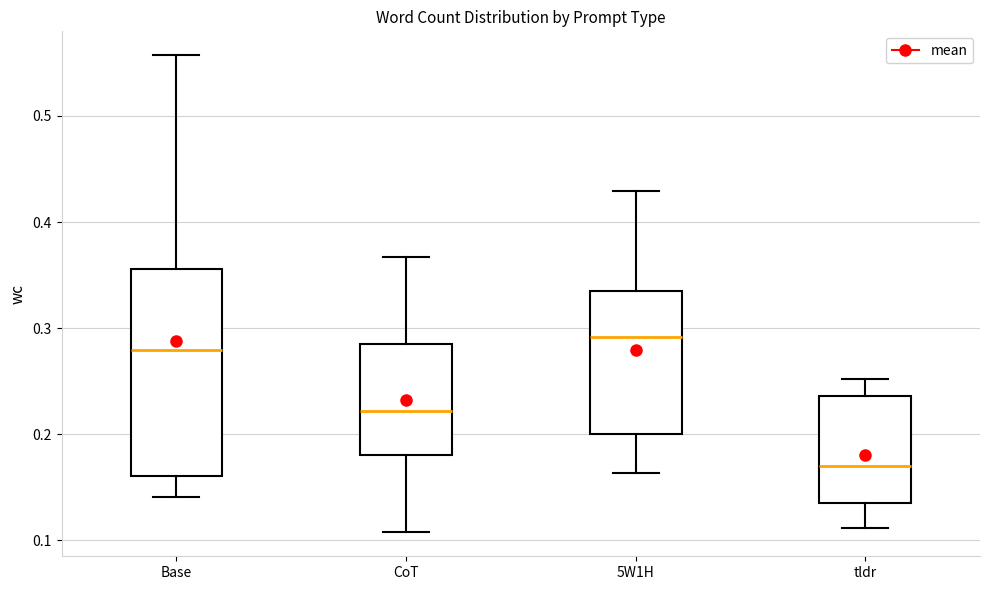

Which box has the lowest median line?

tldr